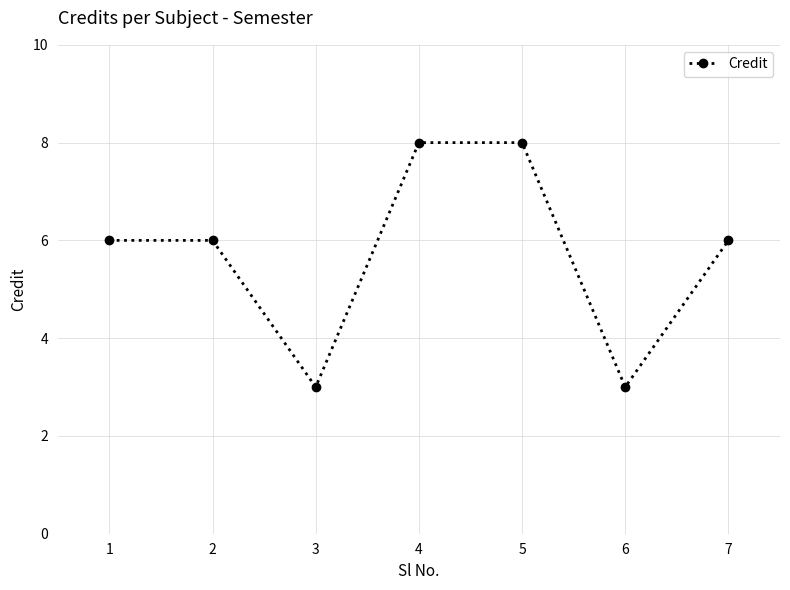

True or false: the data shows 1 at 2.

False